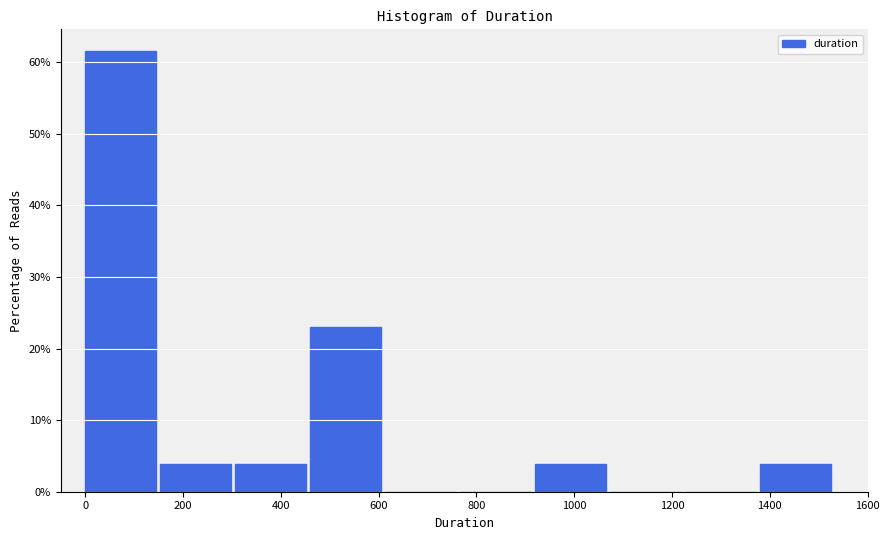

Reading left to right, transcribe this chart: for each bar, give the range it covers on the x-axis and its height. Neither the bar edges nor the heights are printed on the chart, so give them approximately, as read against the axes.

0 to 160: 62
160 to 300: 4
300 to 460: 4
460 to 620: 23
620 to 760: 0
760 to 920: 0
920 to 1080: 4
1080 to 1220: 0
1220 to 1380: 0
1380 to 1540: 4